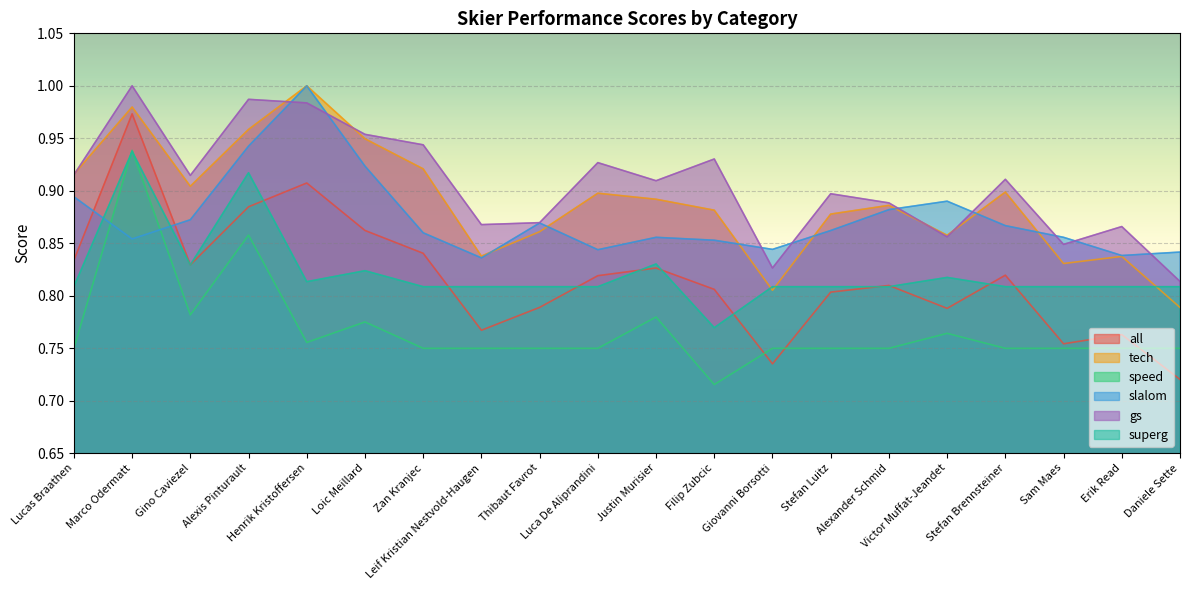

List the series in order of their peak value, lowest first.

superg, speed, all, tech, slalom, gs